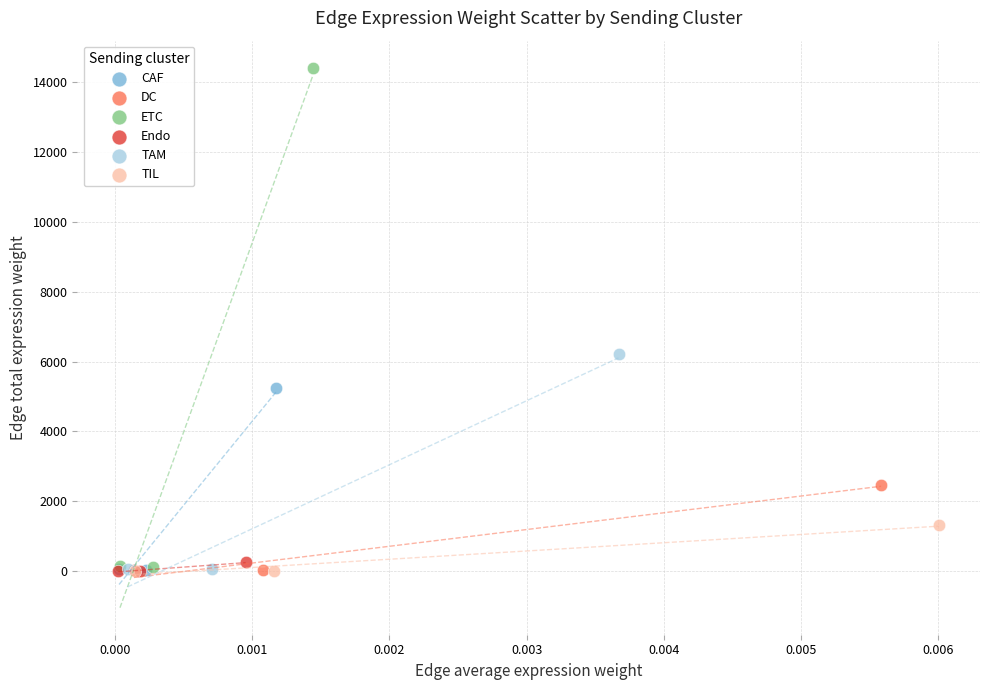

Which series contains the highest Y value?

ETC